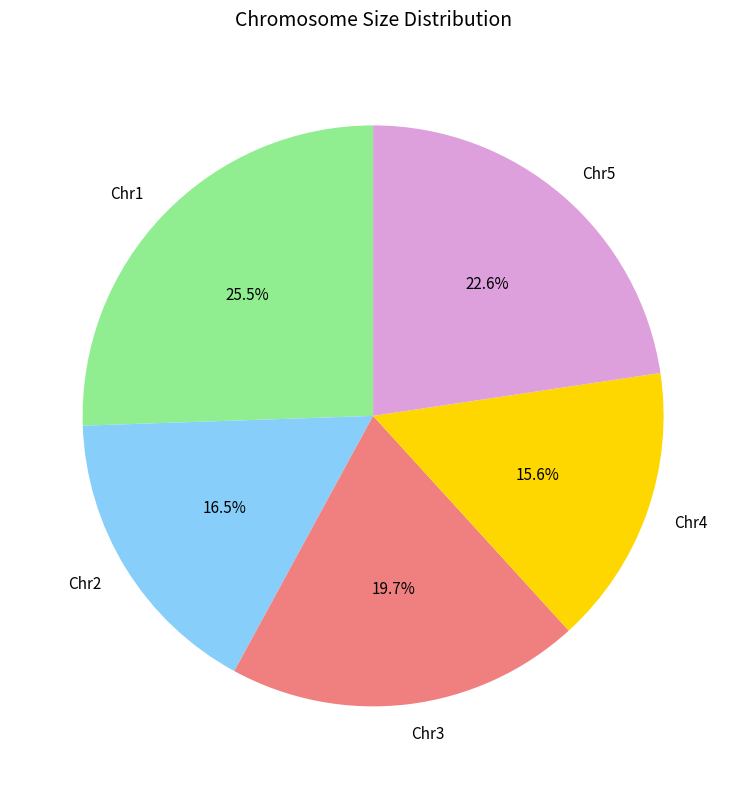

Rank the categories by value from highest to lowest.

Chr1, Chr5, Chr3, Chr2, Chr4